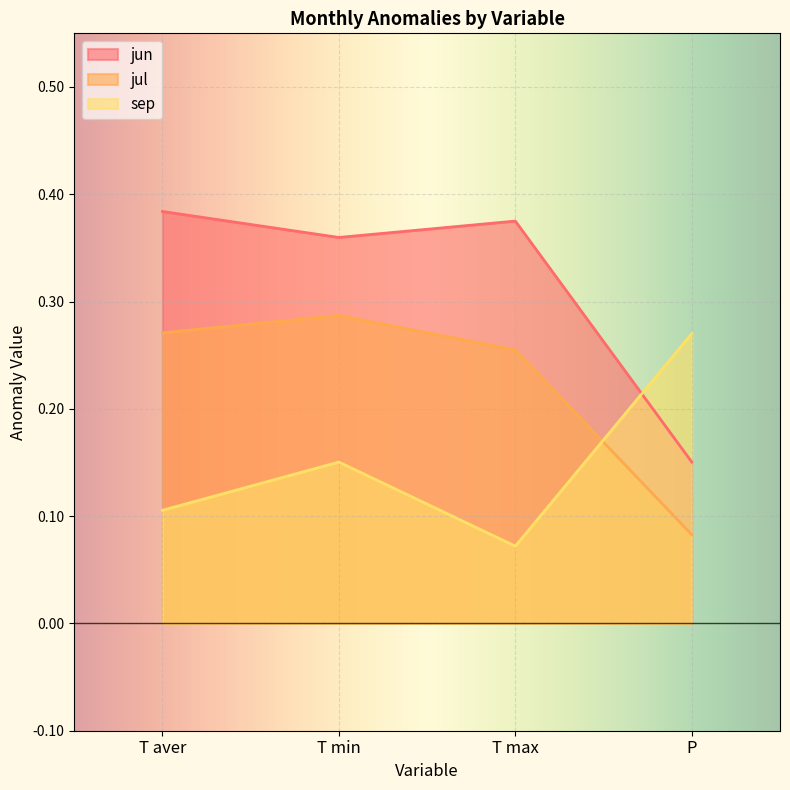

What position from the left is P?

4